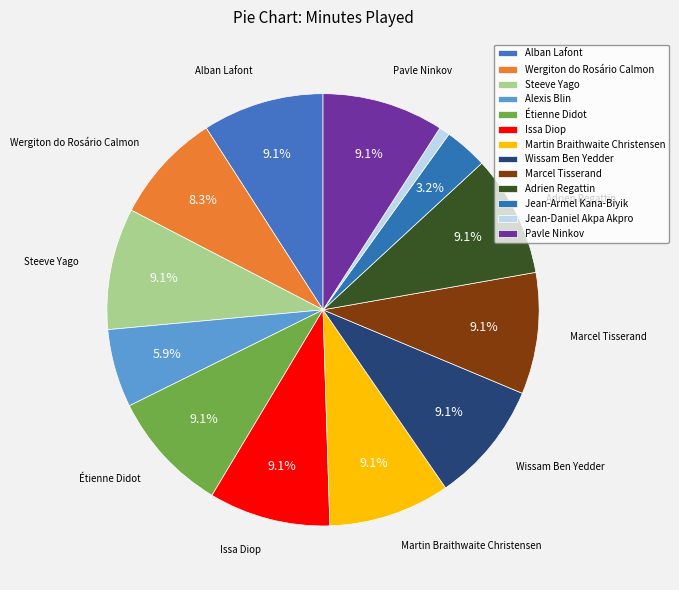

How much of the chart is everything except Étienne Didot?

90.9%